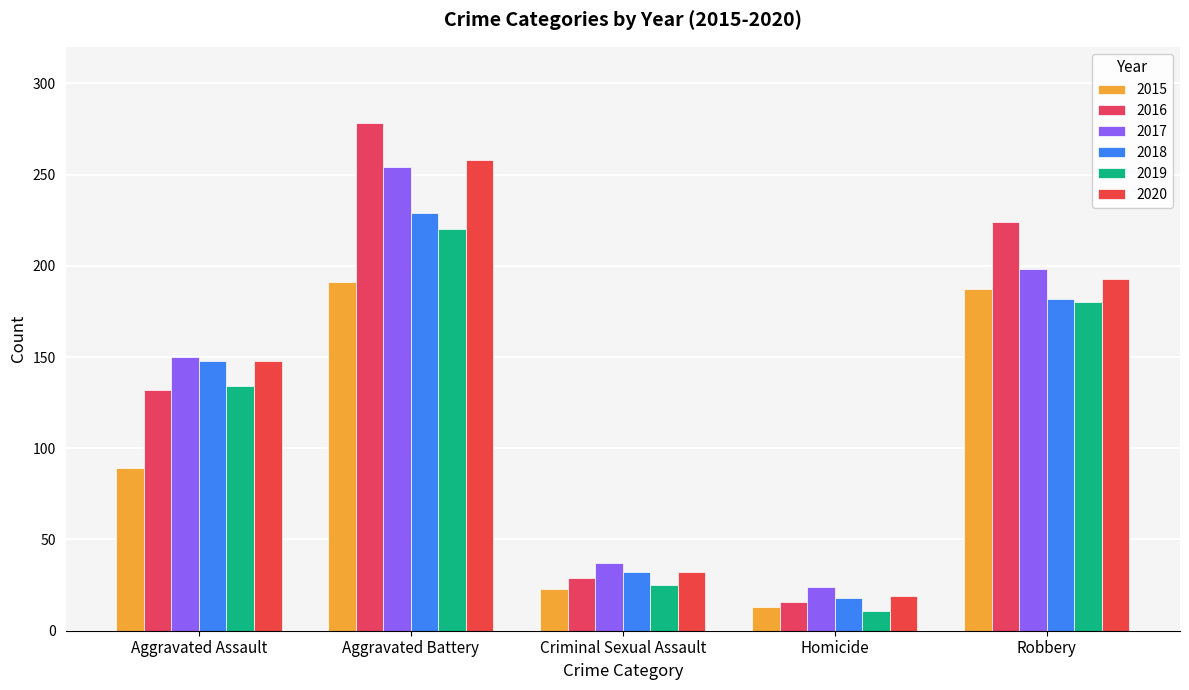

What is the difference between the maximum and minimum values in the 2018 series?

211